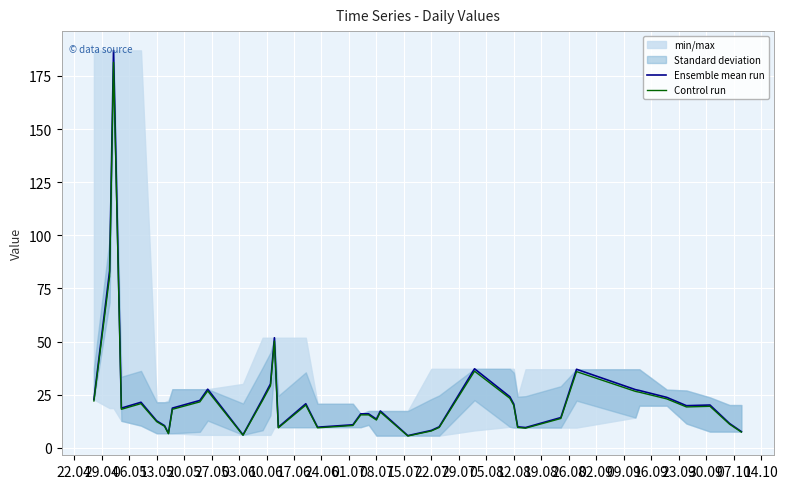

How many values in the Control run series exceed 18?

21